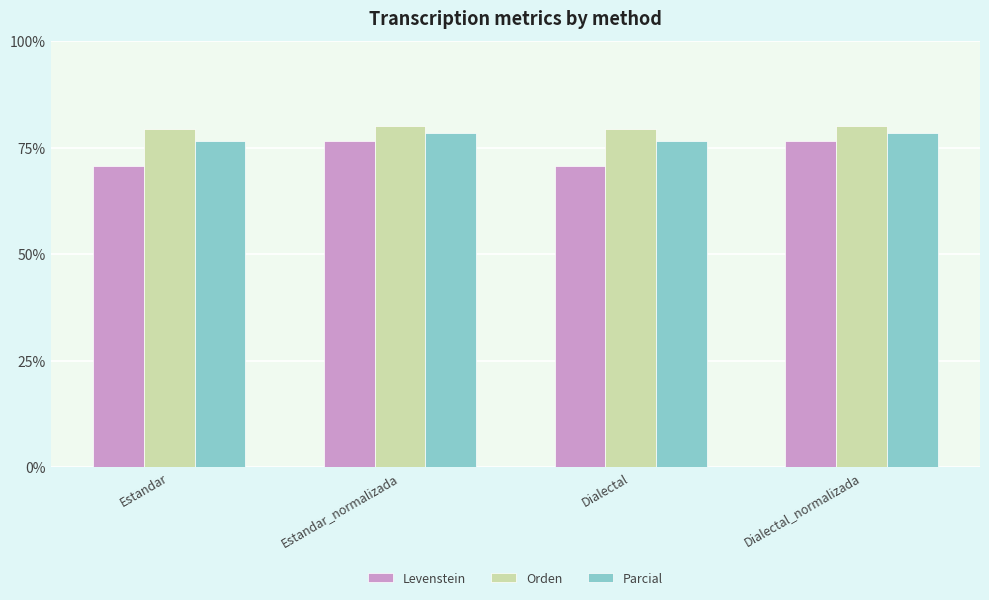

Reading left to right, transcribe all the data shown in this chart.

Levenstein: 70.7	76.5	70.7	76.5
Orden: 79.3	80.0	79.3	80.0
Parcial: 76.5	78.4	76.5	78.4